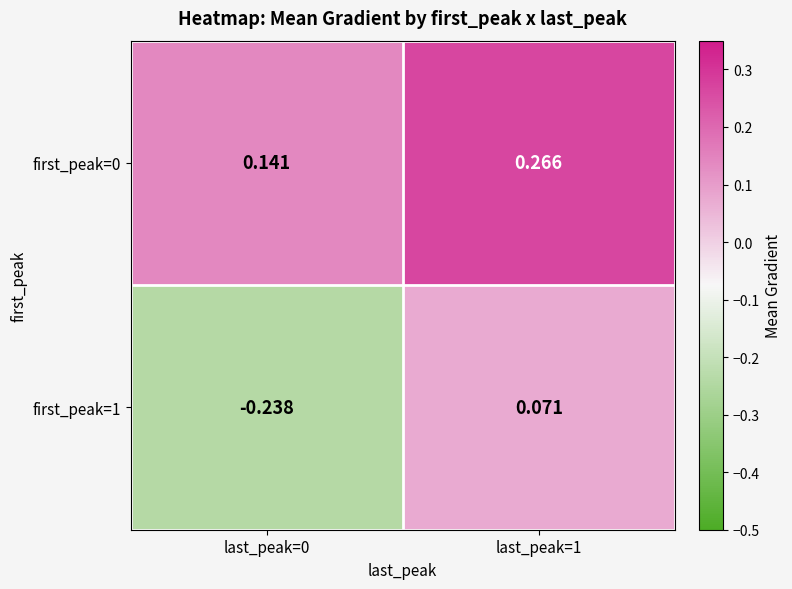

Count the number of categories in the chart.

2